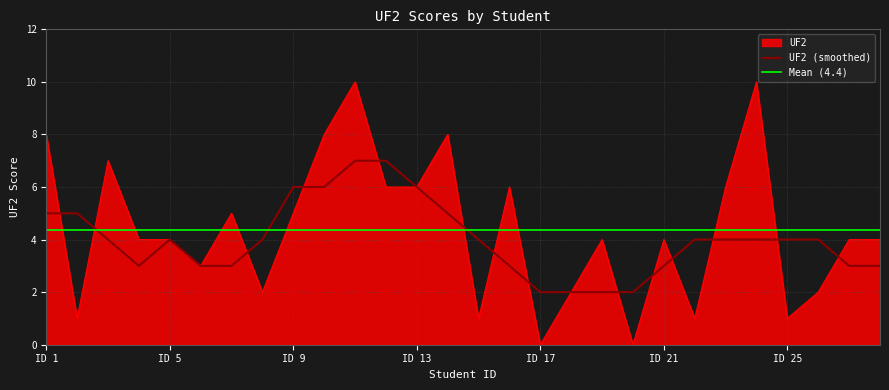

The chart shows a value of 1 at 15. True or false?

True